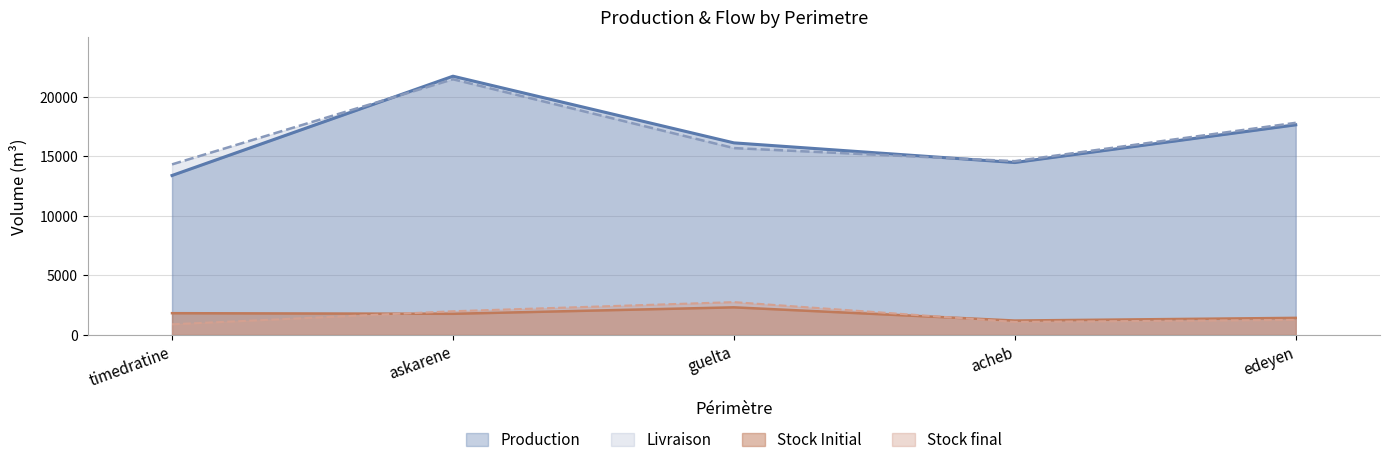

What is the label of the 4th point from the left?

acheb